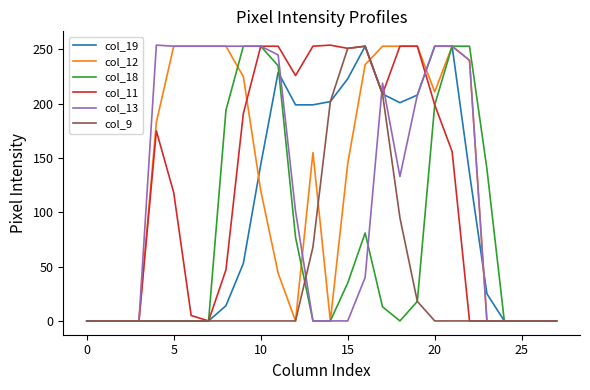

After their last crossing, which series has the higher values: col_12 or col_9?

col_12